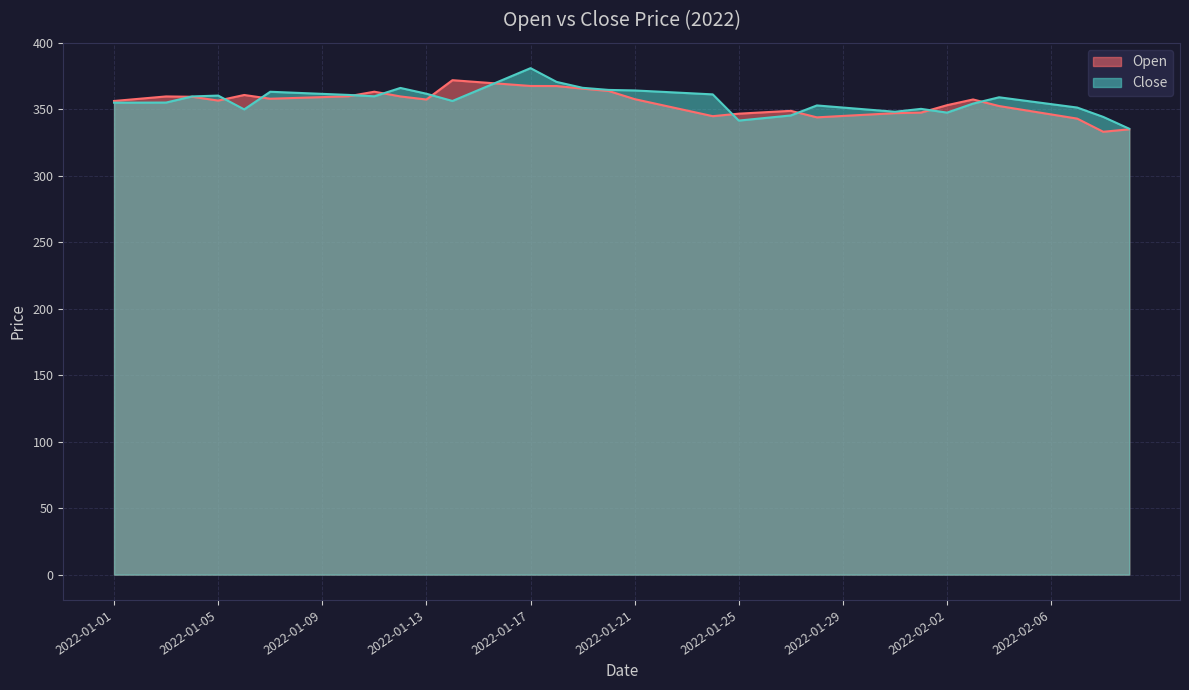

Which label corresponds to the smallest value in the chart?

2022-02-08